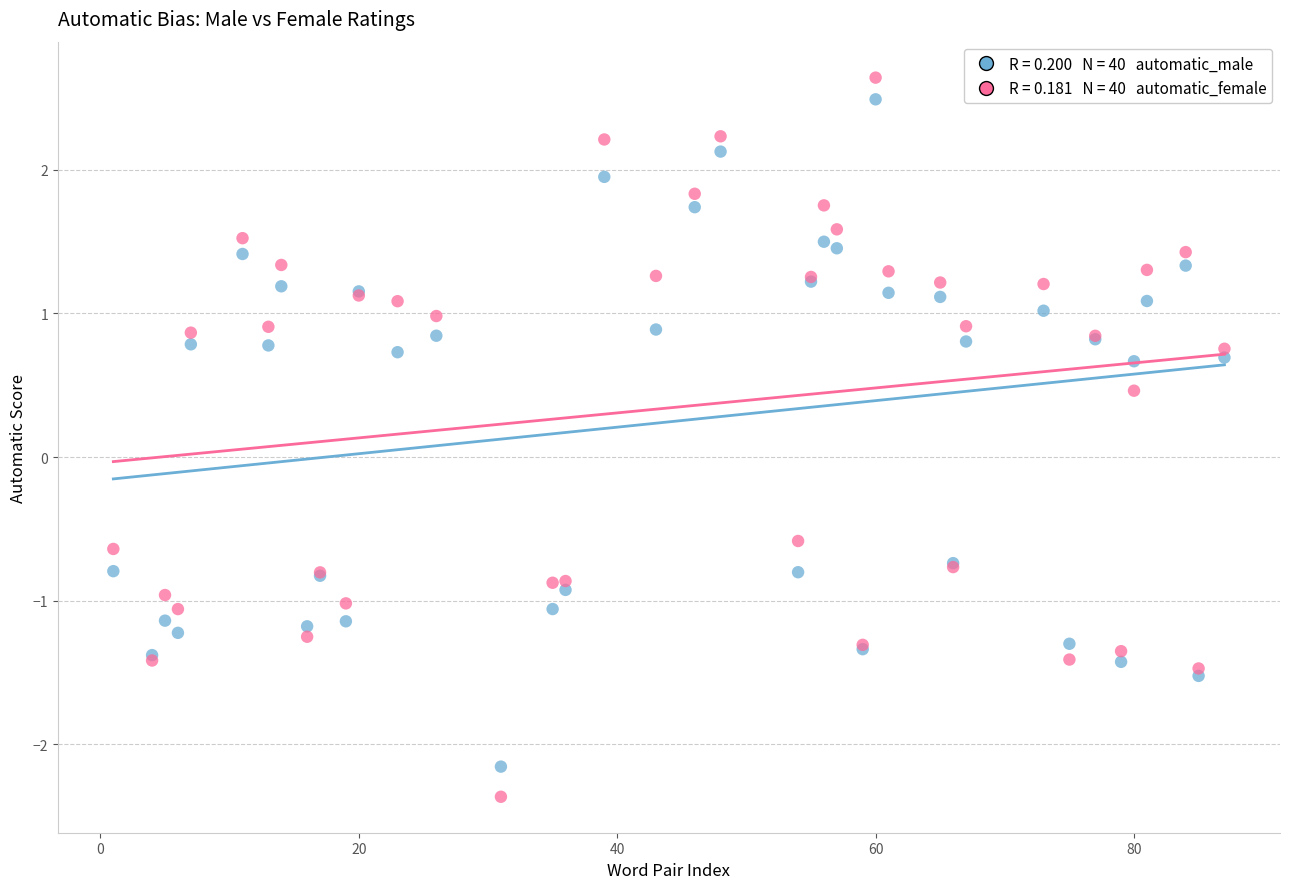

Across all series, what Y value is closest to 0?

0.5